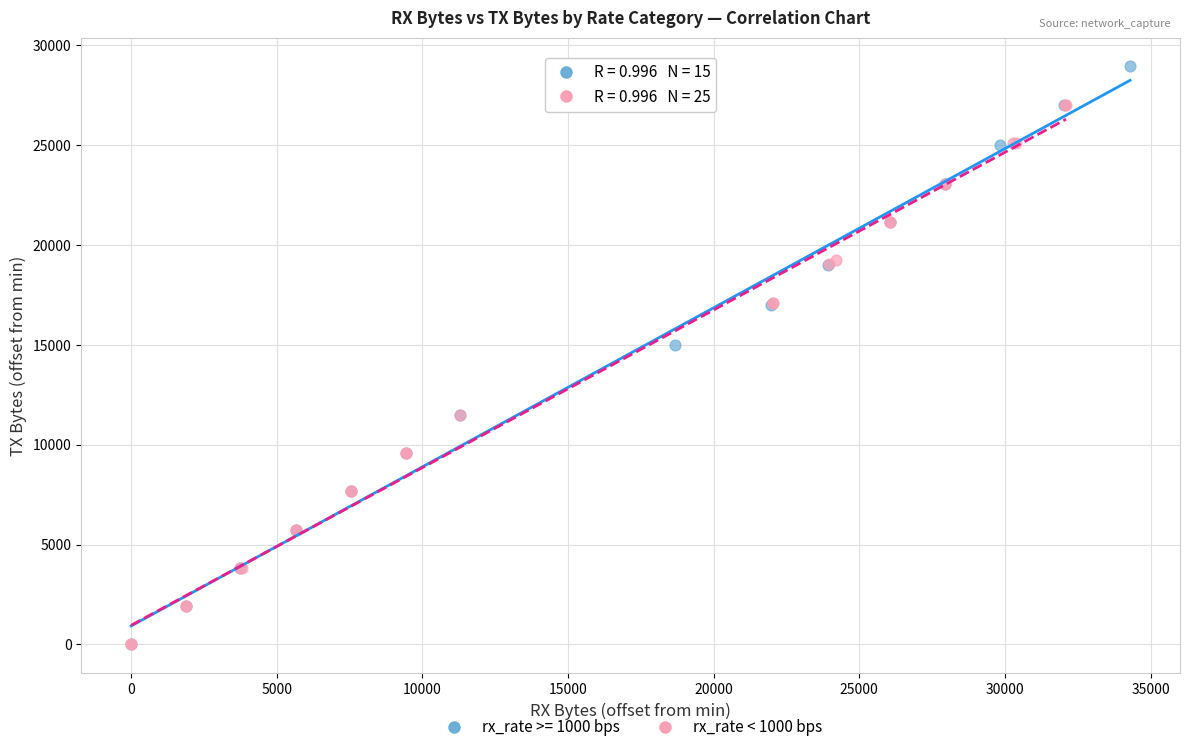

Which series has the widest spread of Y values?

rx_rate >= 1000 bps